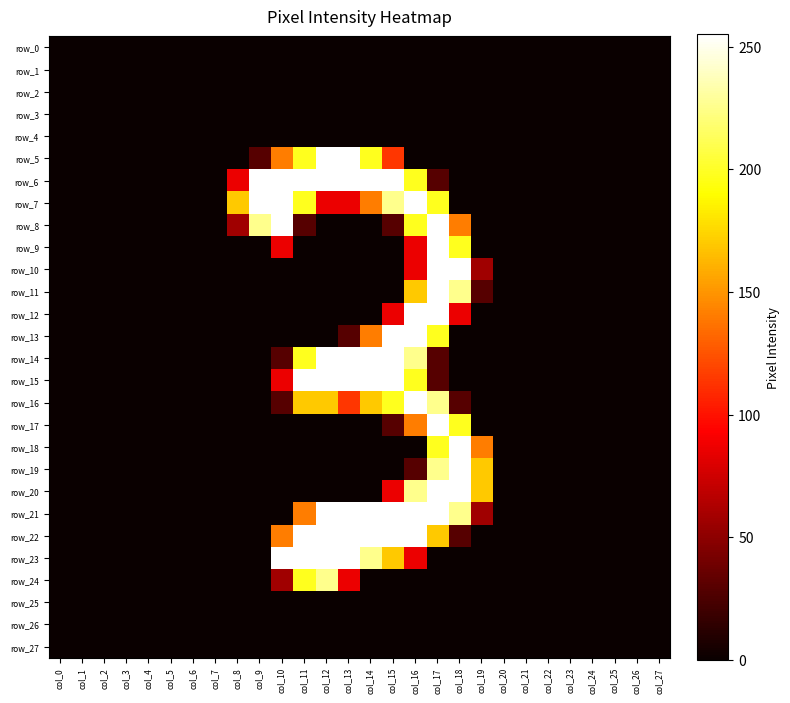

At which label does row_3 reach its peak?

col_0